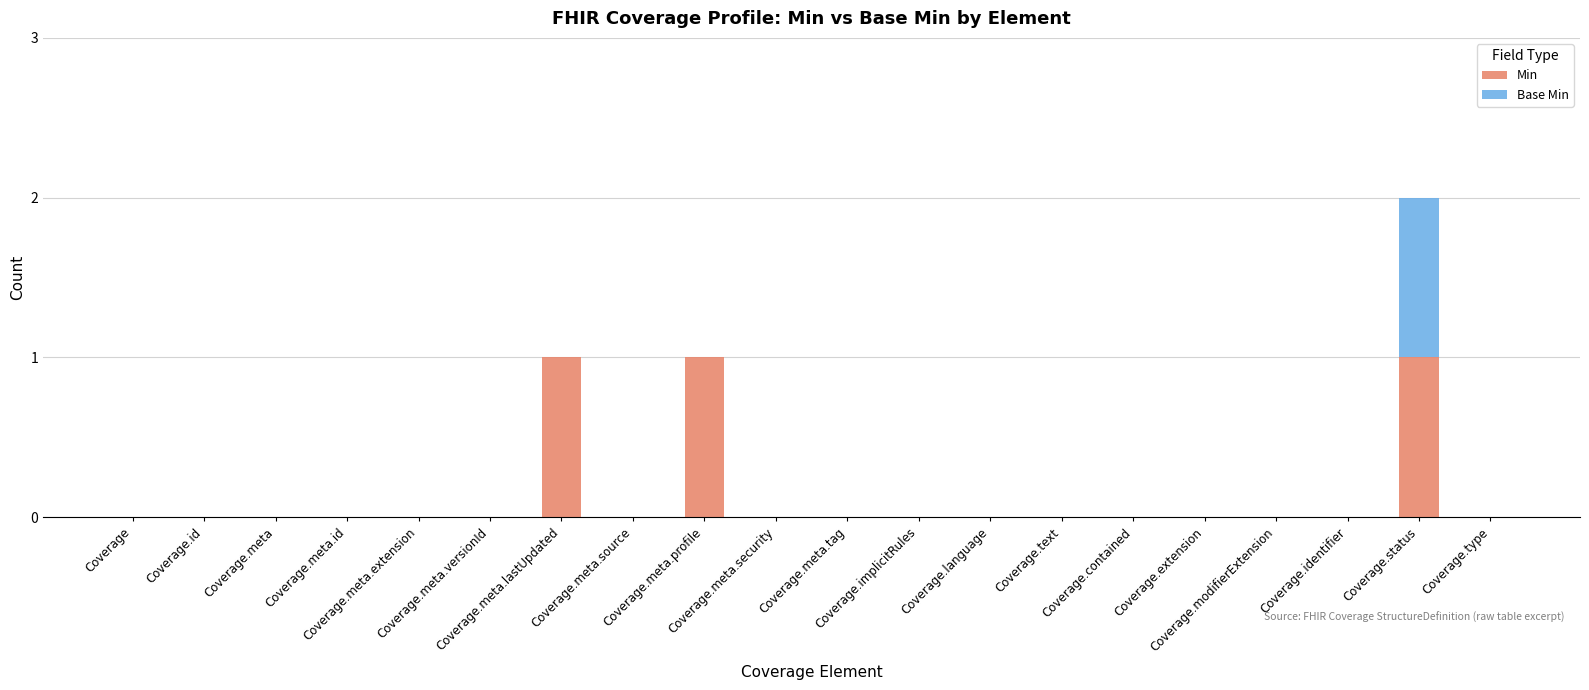

What is the difference between the maximum and minimum values in the Min series?

1